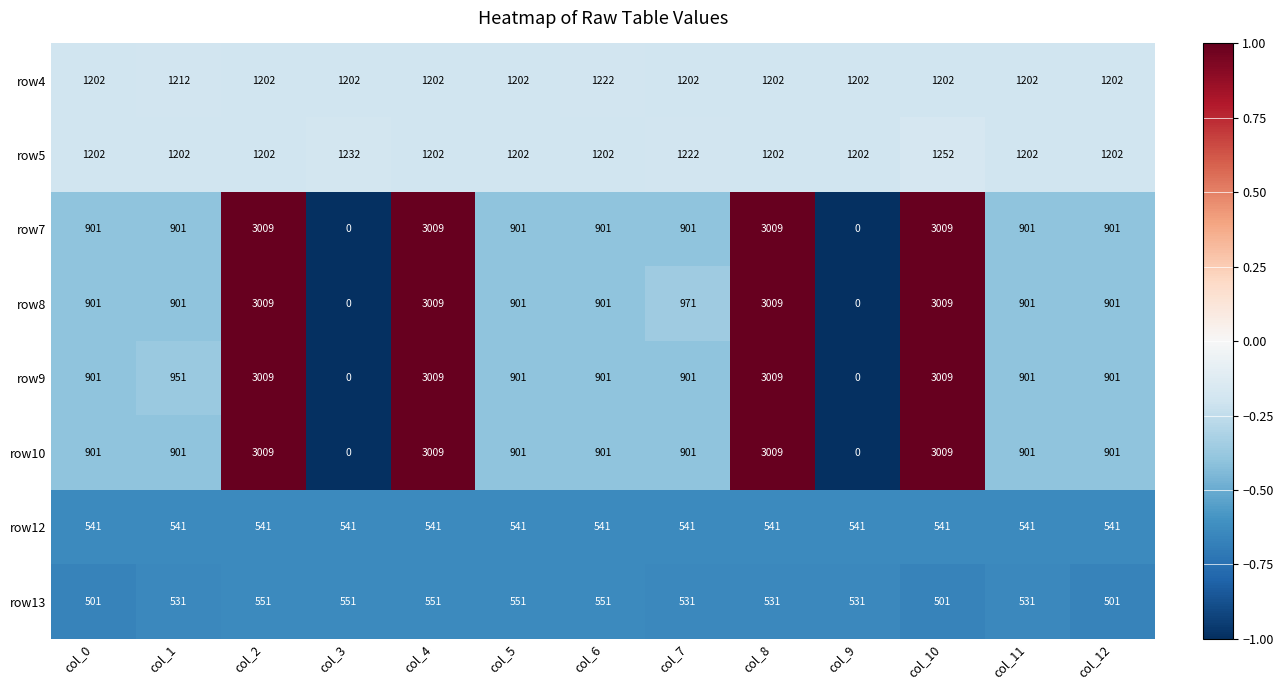

At how many categories does at least one series exceed 0?

13